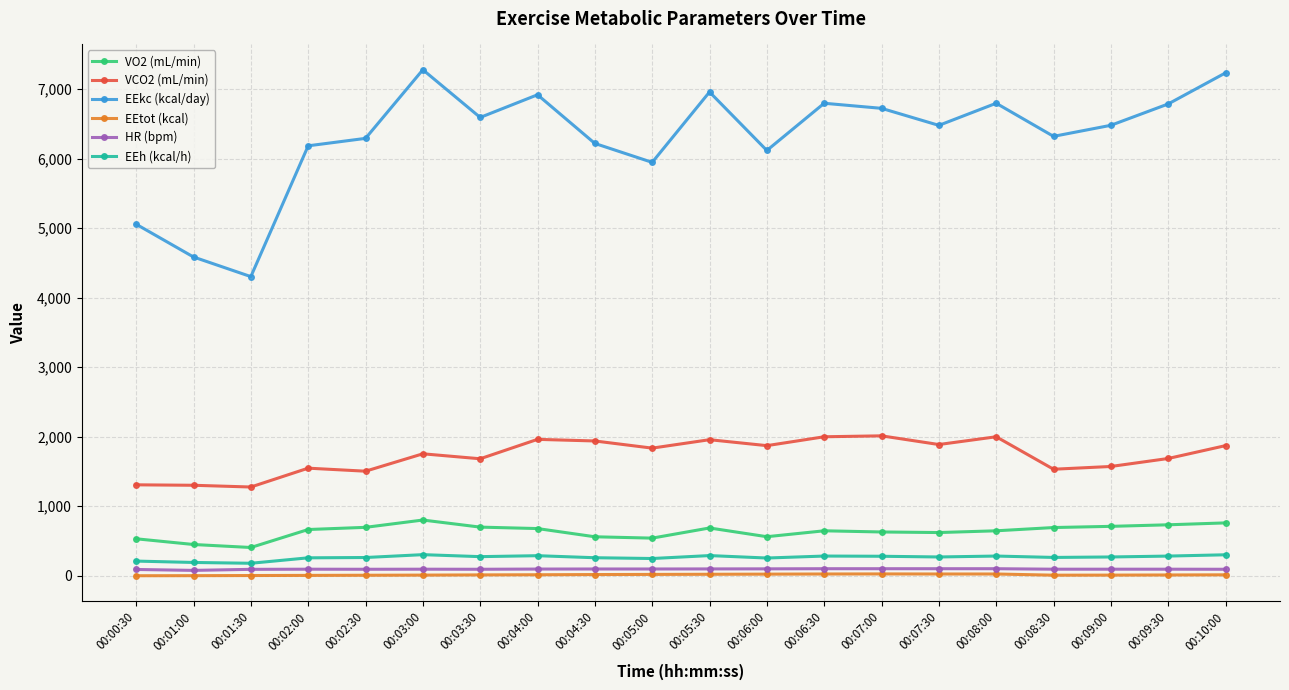

Which series has the largest range (max minus min)?

EEkc (kcal/day)